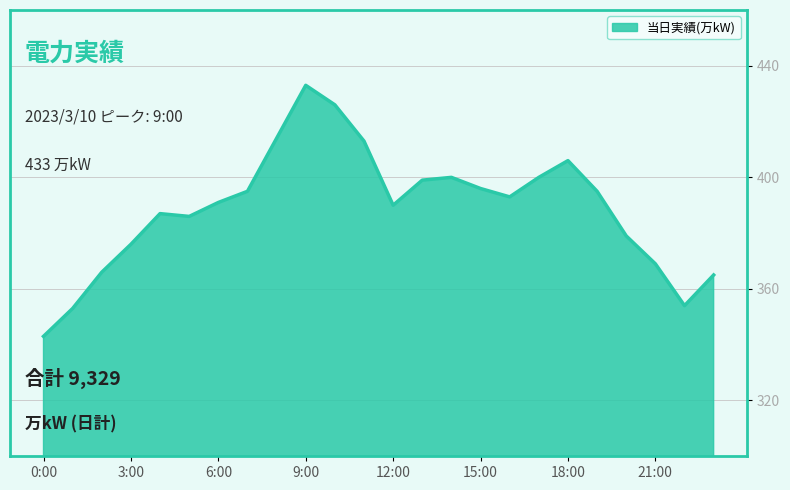

What is the difference between the maximum and minimum values?

90